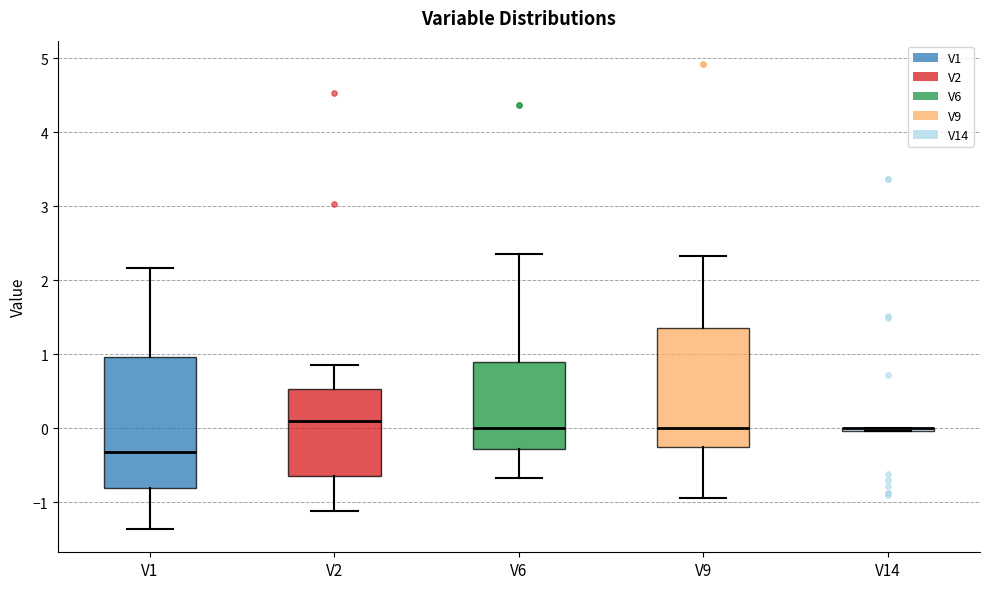

Reading left to right, read every box against the y-axis: the position of its median line, the range the box covers, and the ends of its whiskers. The values are not printed on the chart, so give them approximately, as read against the axis.

V1: median -0.3, box -0.8 to 1.0, whiskers -1.4 to 2.2
V2: median 0.1, box -0.6 to 0.5, whiskers -1.1 to 0.8
V6: median 0.0, box -0.3 to 0.9, whiskers -0.7 to 2.4
V9: median 0.0, box -0.2 to 1.4, whiskers -0.9 to 2.3
V14: box collapsed to a line at 0.0, whiskers 0.0 to 0.0